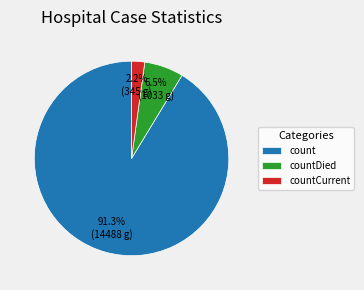

What is the total percentage of count and countCurrent?

93.5%